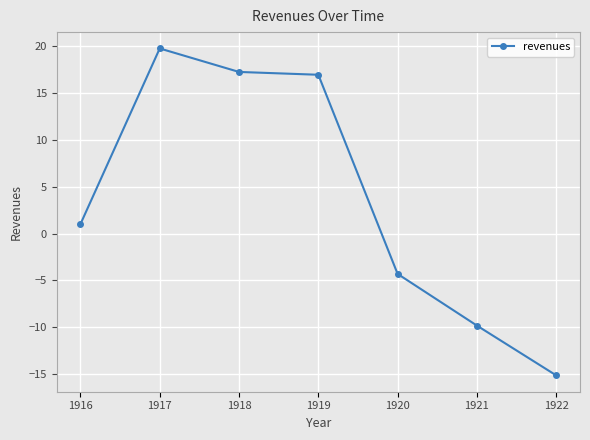

How many values are below 1?

3